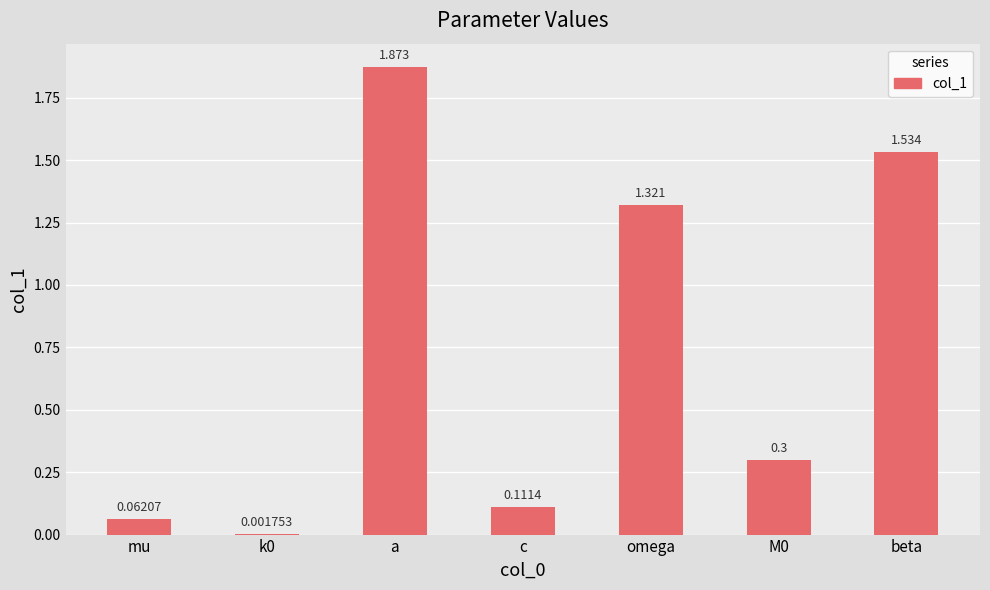

Between mu and omega, which is larger?

omega